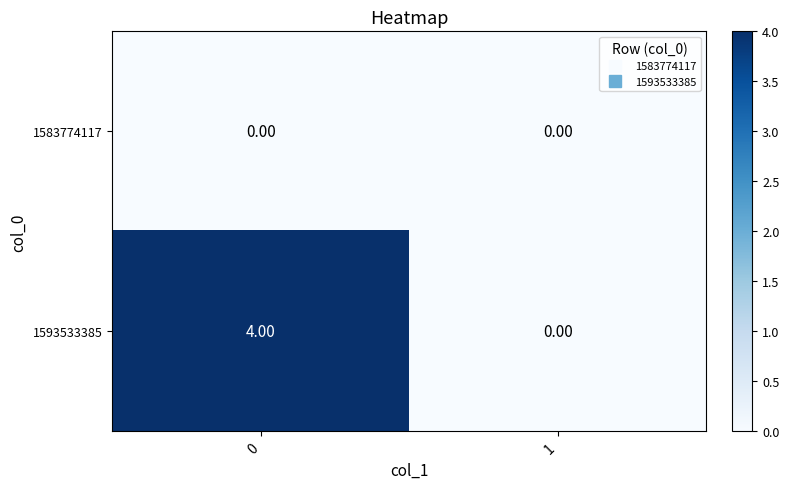

What is the difference between the maximum and minimum values in the 1593533385 series?

4